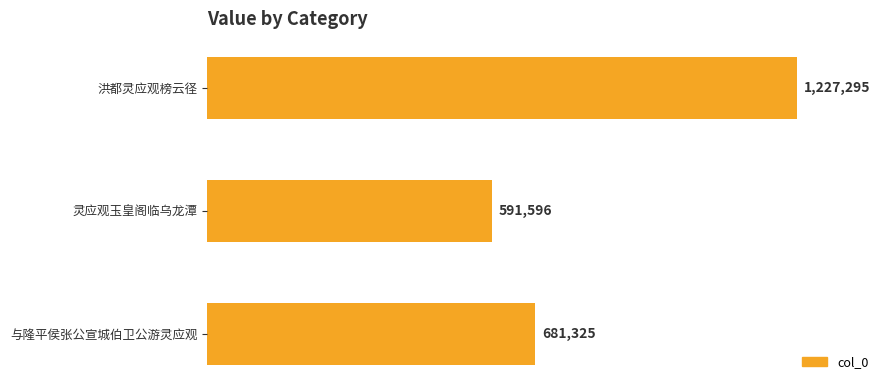

Count the number of data series in this chart.

1